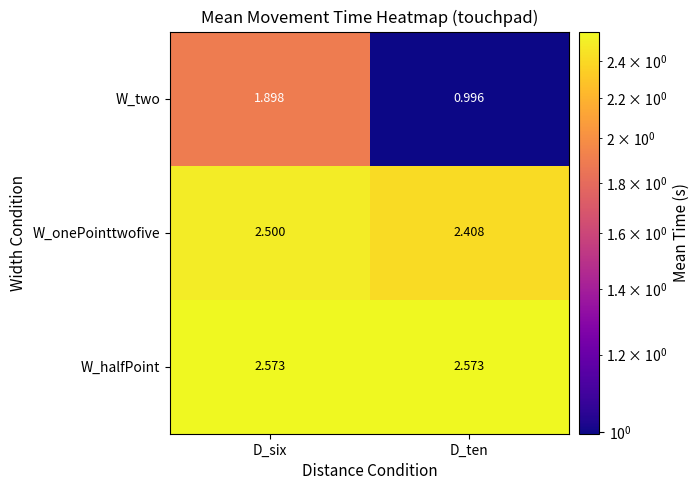

Is the value of W_halfPoint at D_ten greater than the value of W_two at D_six?

Yes